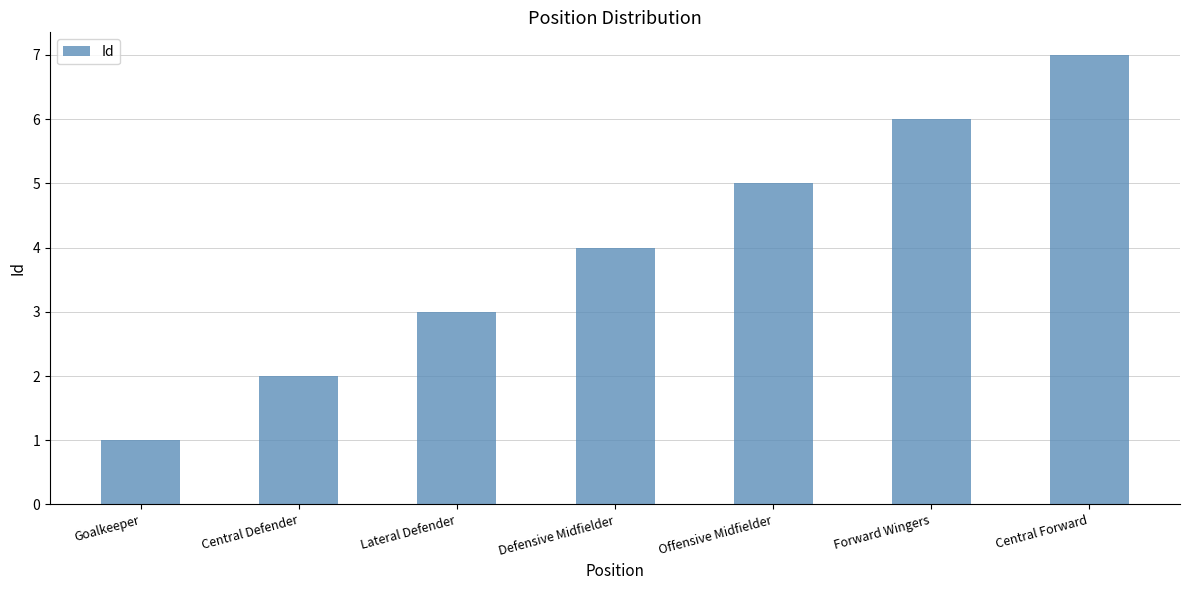

What is the sum of the values at Goalkeeper and Offensive Midfielder?

6